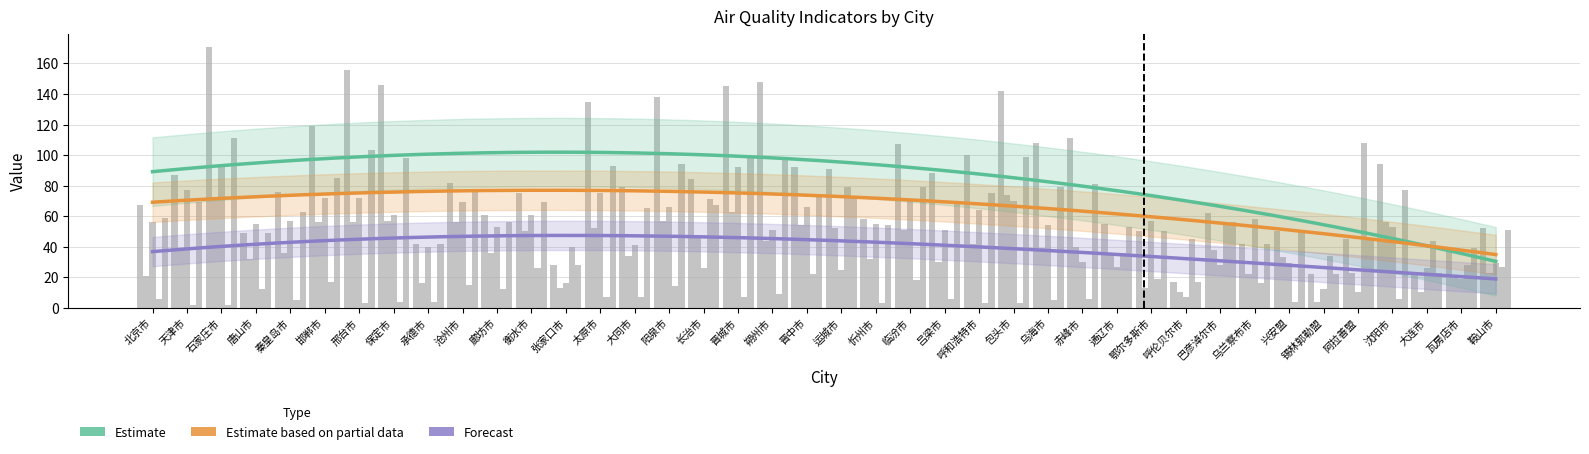

Does the chart contain any negative values?

No